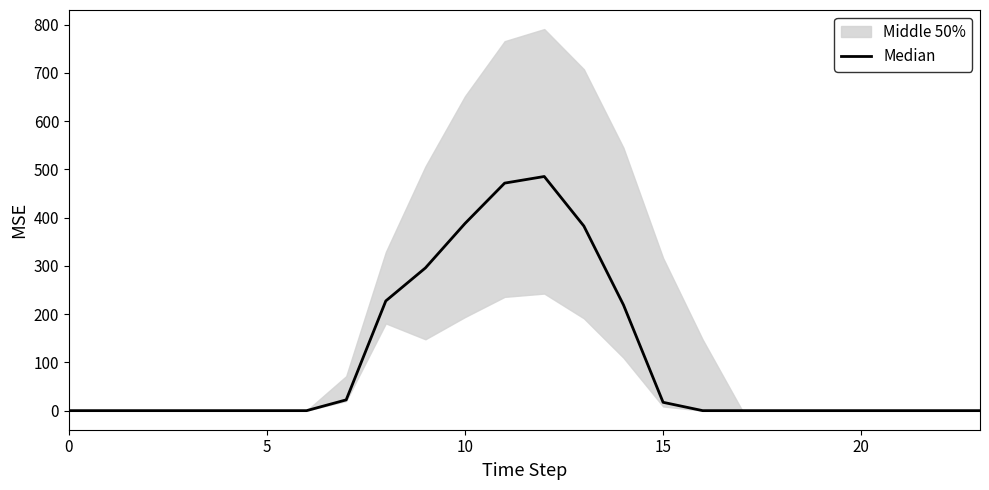

What is the difference between the maximum and minimum values?

485.4